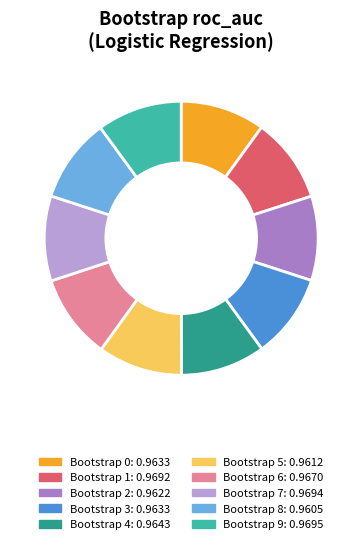

Is there any slice that represents more than half of the pie?

No